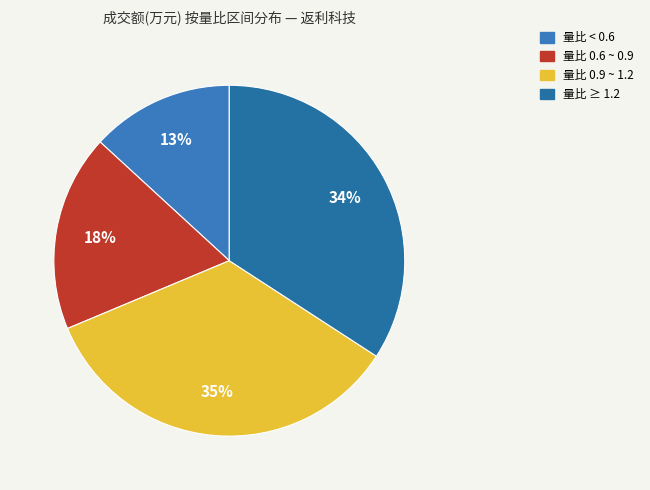

Does any single category account for the majority?

No